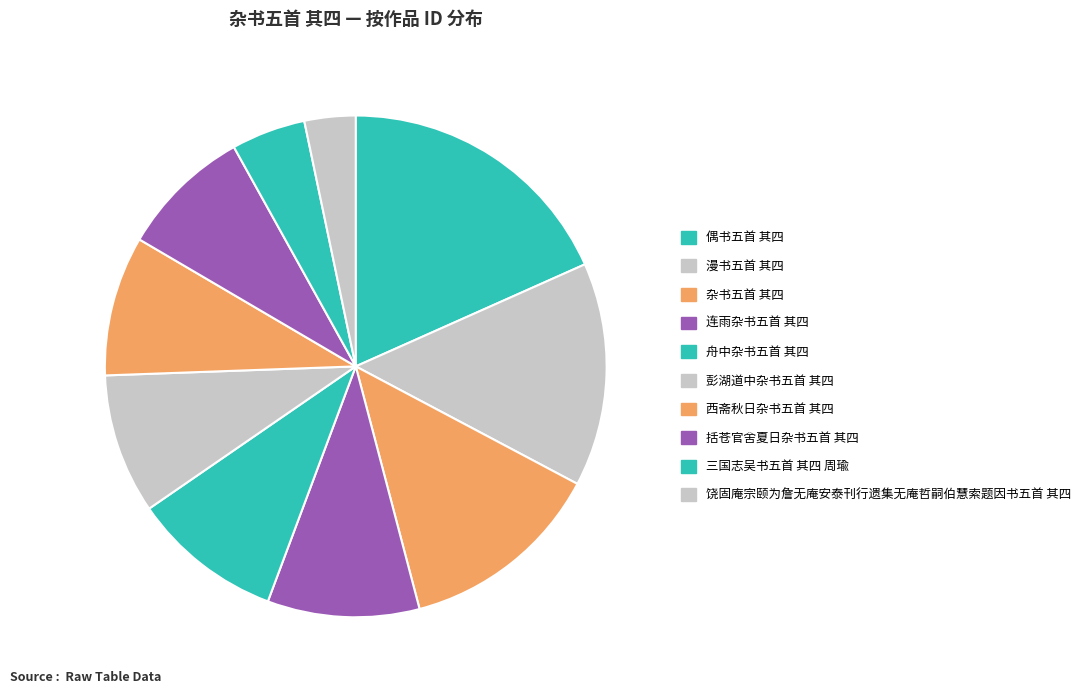

Count the number of slices in the pie.

10